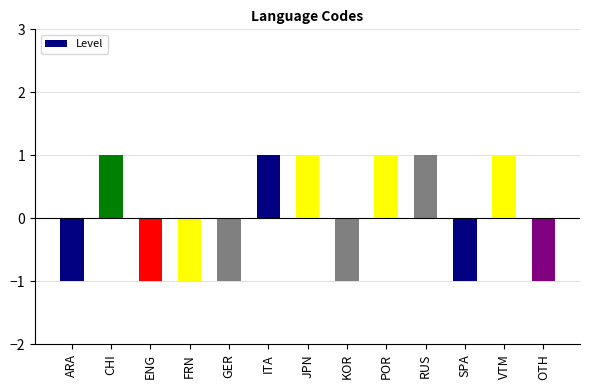

What is the label of the 8th bar from the right?

ITA